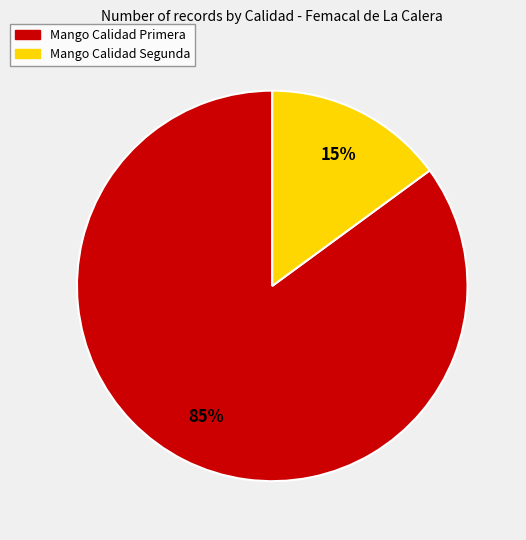

To the nearest percent, what portion does Mango Calidad Segunda represent?

15%